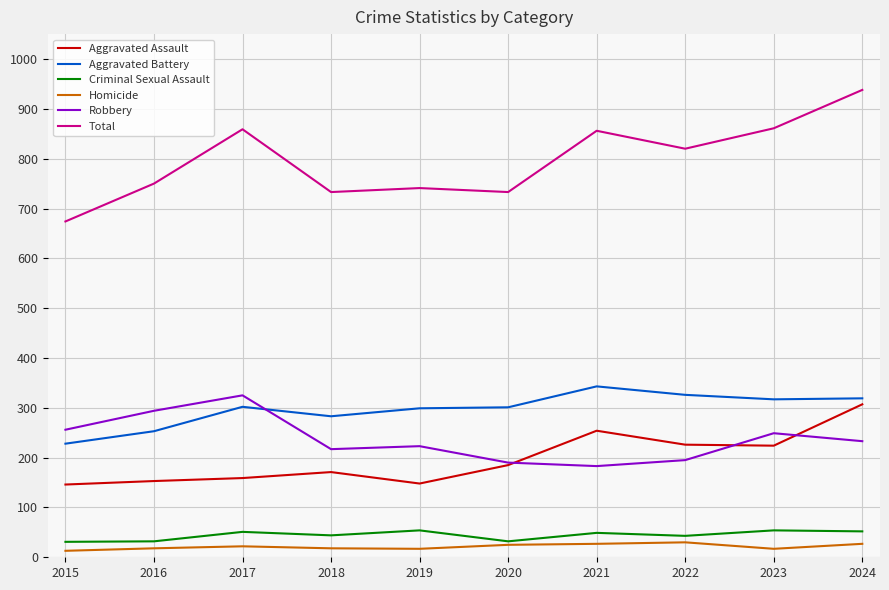

Is the value of Criminal Sexual Assault at 2018 greater than the value of Robbery at 2022?

No